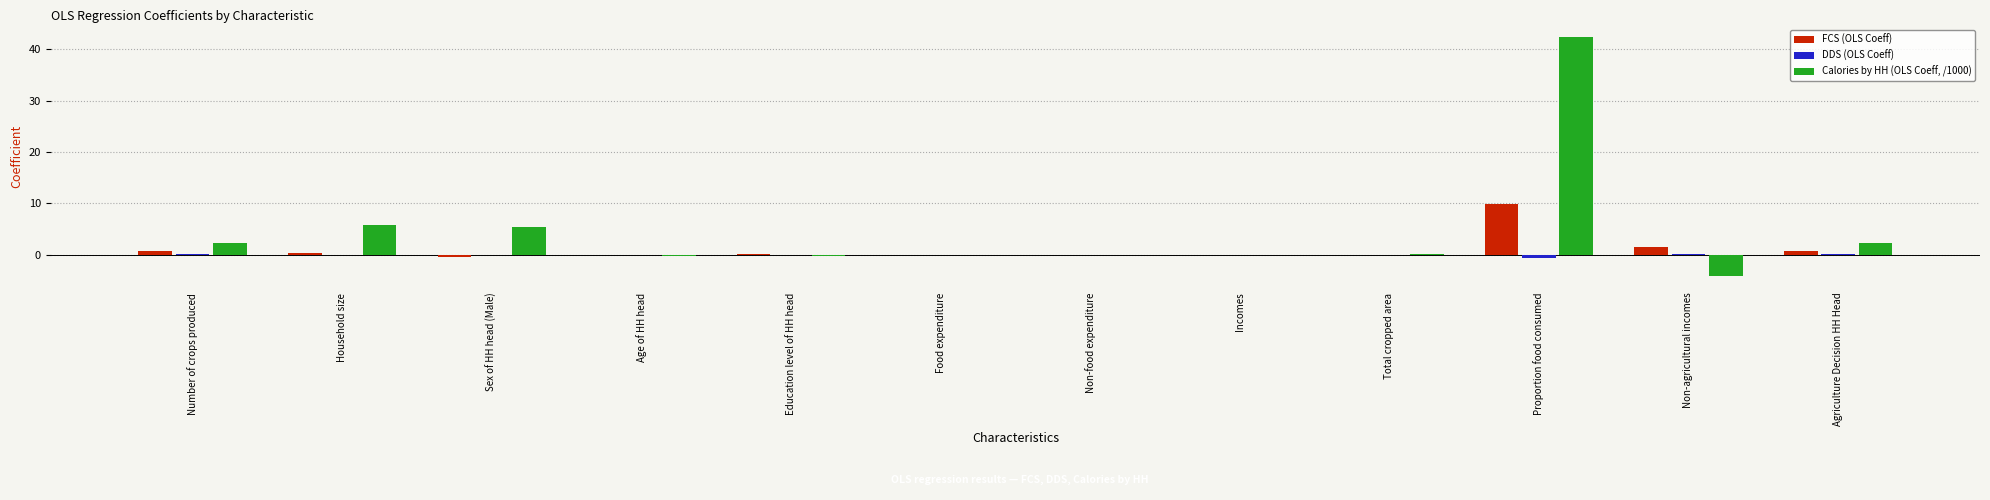

What is the sum of all FCS (OLS Coeff) values?

12.9